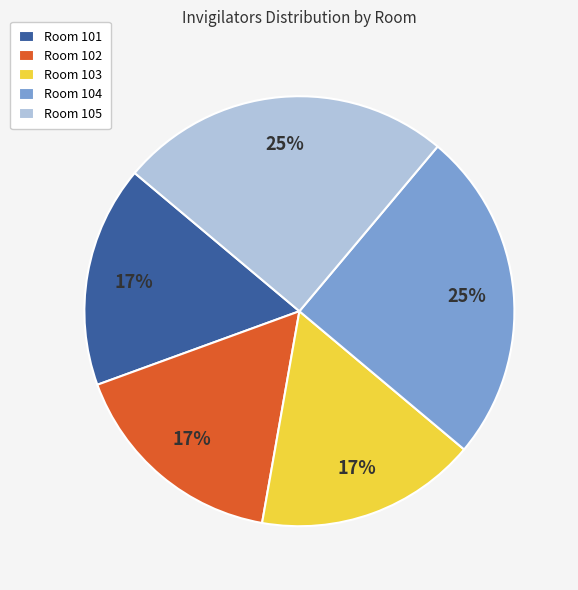

Which has a higher value, Room 103 or Room 104?

Room 104